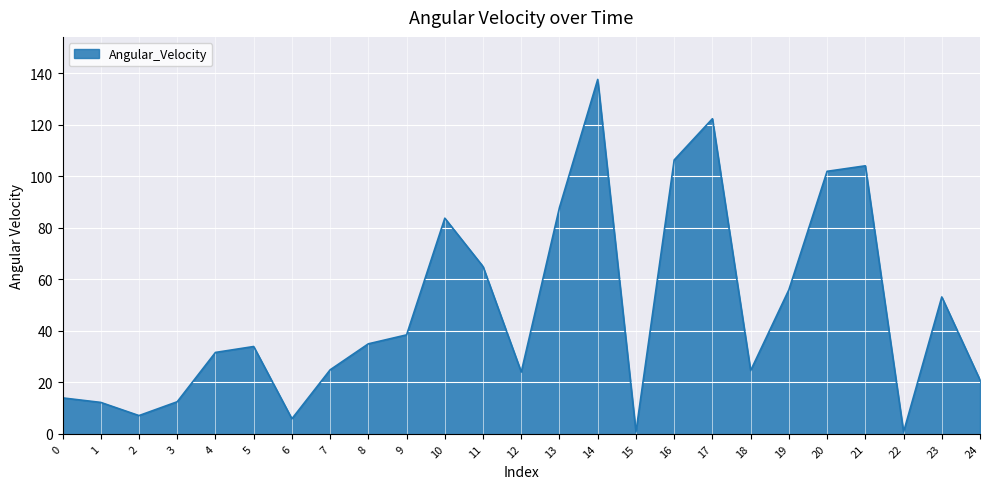

What is the minimum value shown in the chart?

0.7